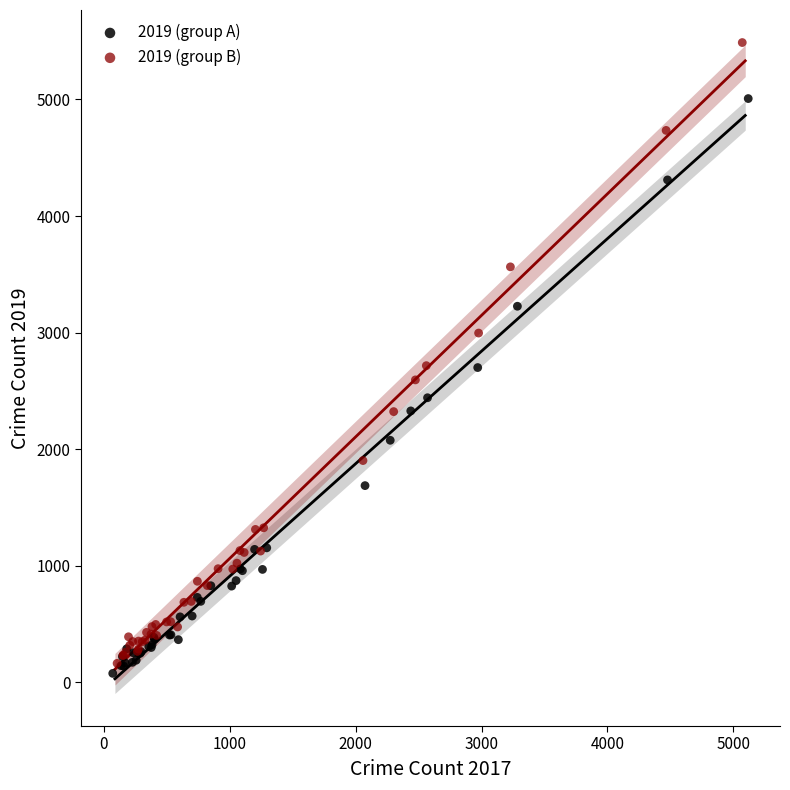

Which series contains the highest Y value?

2019 (group B)